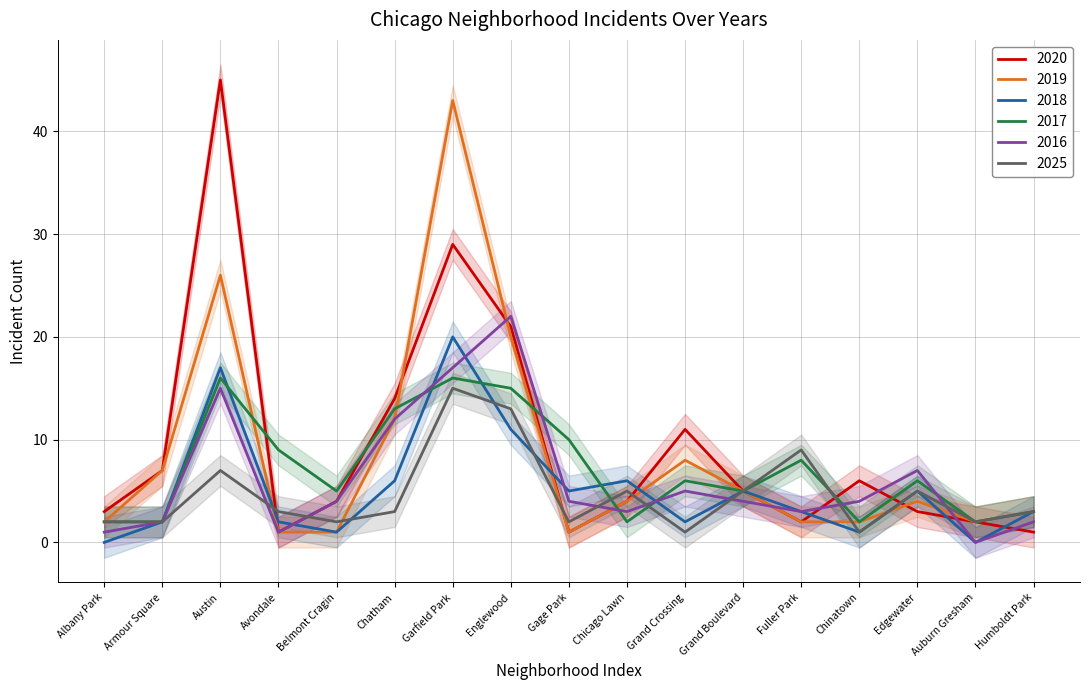

At which category does 2017 reach its first local valley?

Belmont Cragin